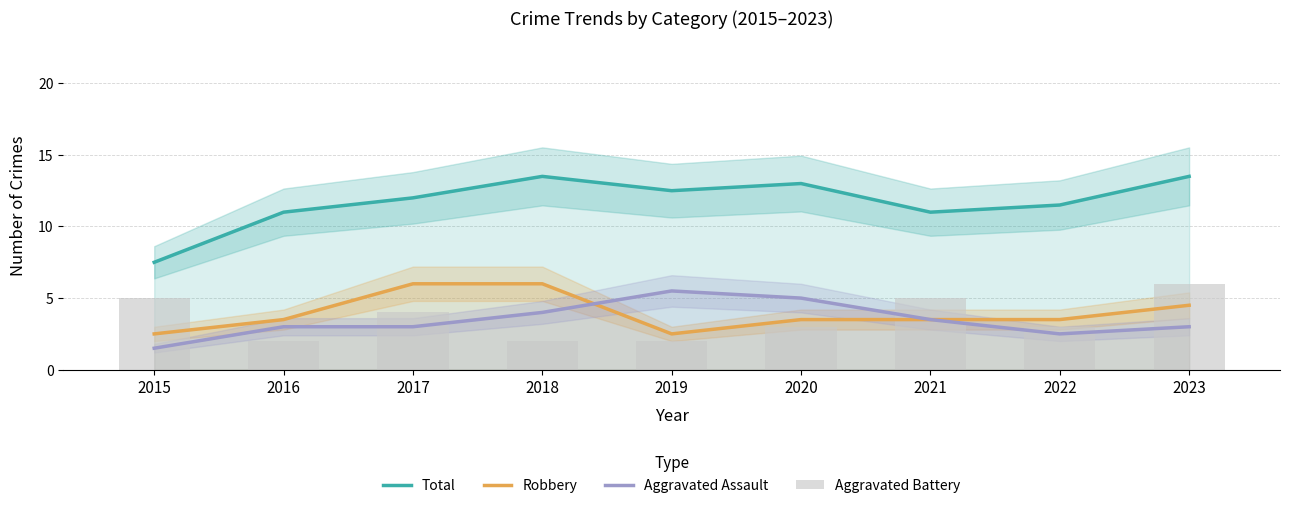

Is it true that Total equals 11.5 at 2022?

True